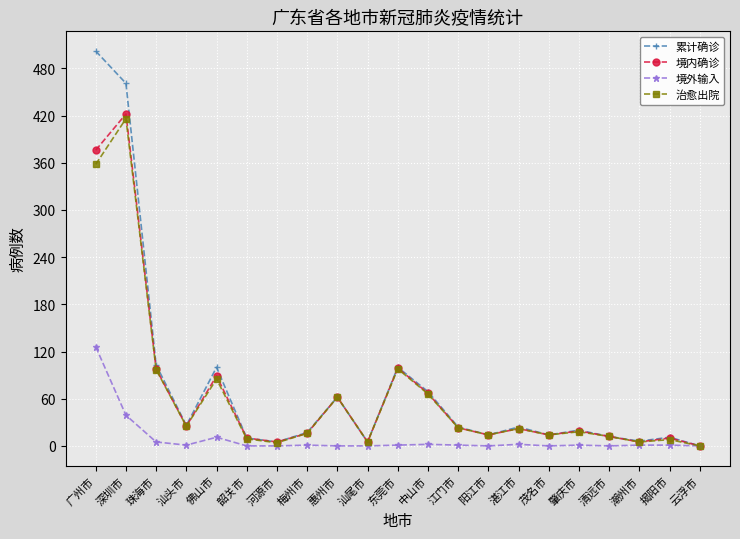

What is the average value of the 境内确诊 series?

66